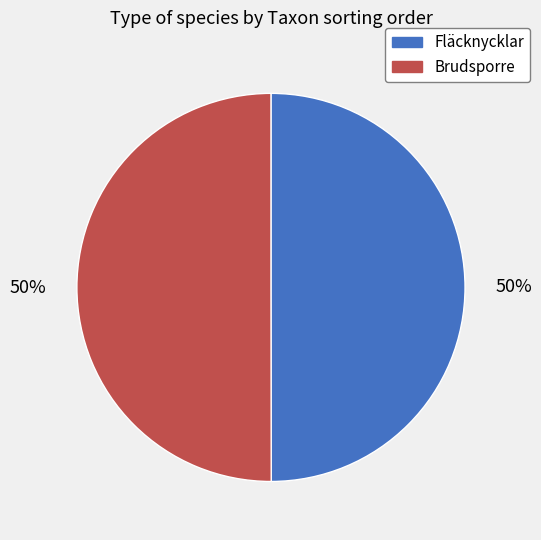

Approximately how many times larger is the value at Fläcknycklar compared to Brudsporre?

1.0